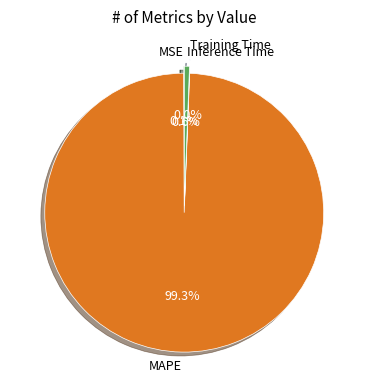

Does Inference Time represent more than half of the total?

No